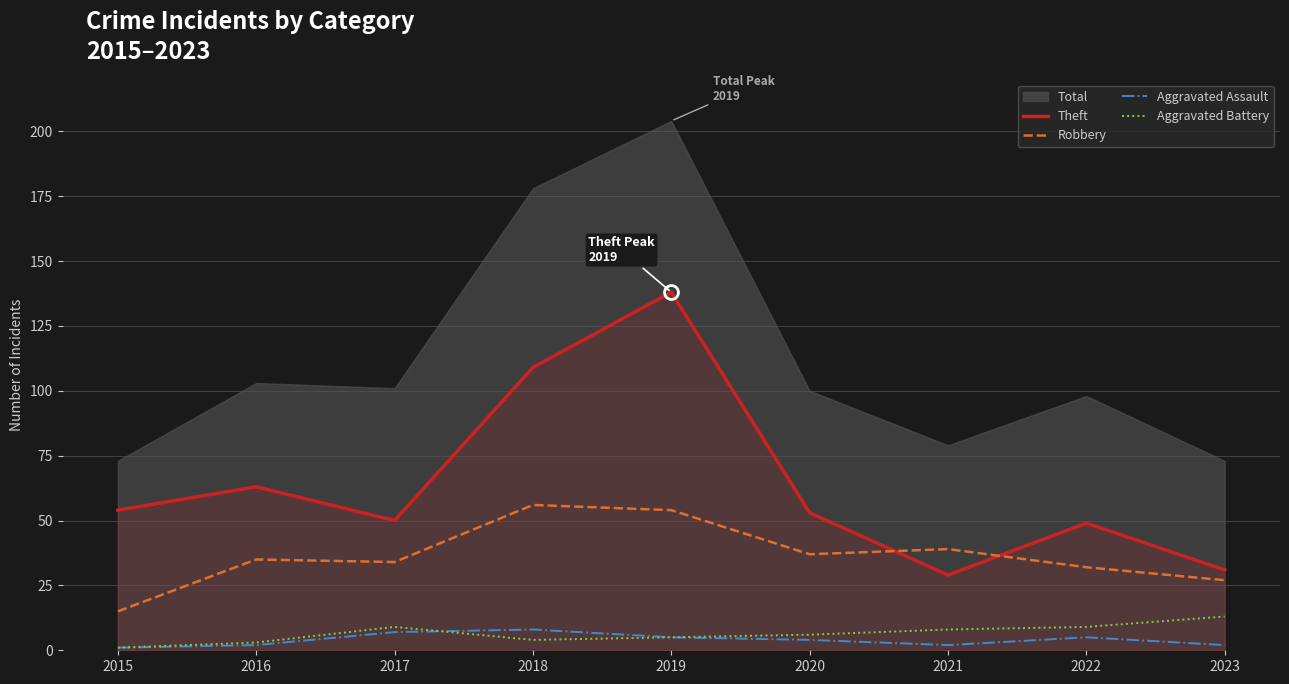

True or false: Robbery and Aggravated Assault intersect in this chart.

False